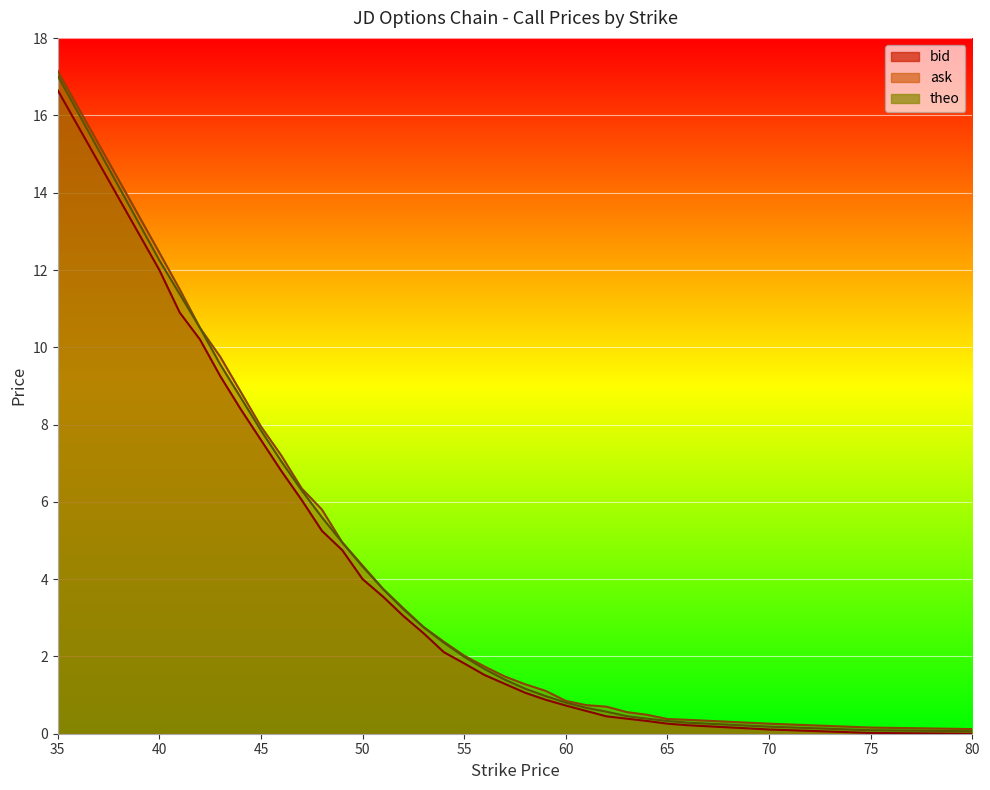

Reading left to right, transcribe all the data shown in this chart.

bid: 16.6	12.0	10.9	10.2	9.2	8.4	7.6	6.8	6.0	5.2	4.8	4.0	3.5	3.0	2.6	2.1	1.8	1.5	1.3	1.1	0.9	0.7	0.6	0.5	0.4	0.3	0.3	0.2	0.1	0.0	0.0
ask: 17.1	12.4	11.5	10.5	9.8	8.8	8.0	7.2	6.3	5.8	5.0	4.3	3.8	3.2	2.8	2.4	2.0	1.7	1.5	1.3	1.1	0.8	0.7	0.7	0.6	0.5	0.4	0.4	0.3	0.2	0.1
theo: 17.0	12.2	11.4	10.5	9.6	8.7	7.8	7.0	6.3	5.6	5.0	4.3	3.8	3.2	2.8	2.4	2.0	1.7	1.4	1.2	1.0	0.8	0.7	0.6	0.5	0.4	0.3	0.3	0.2	0.1	0.1